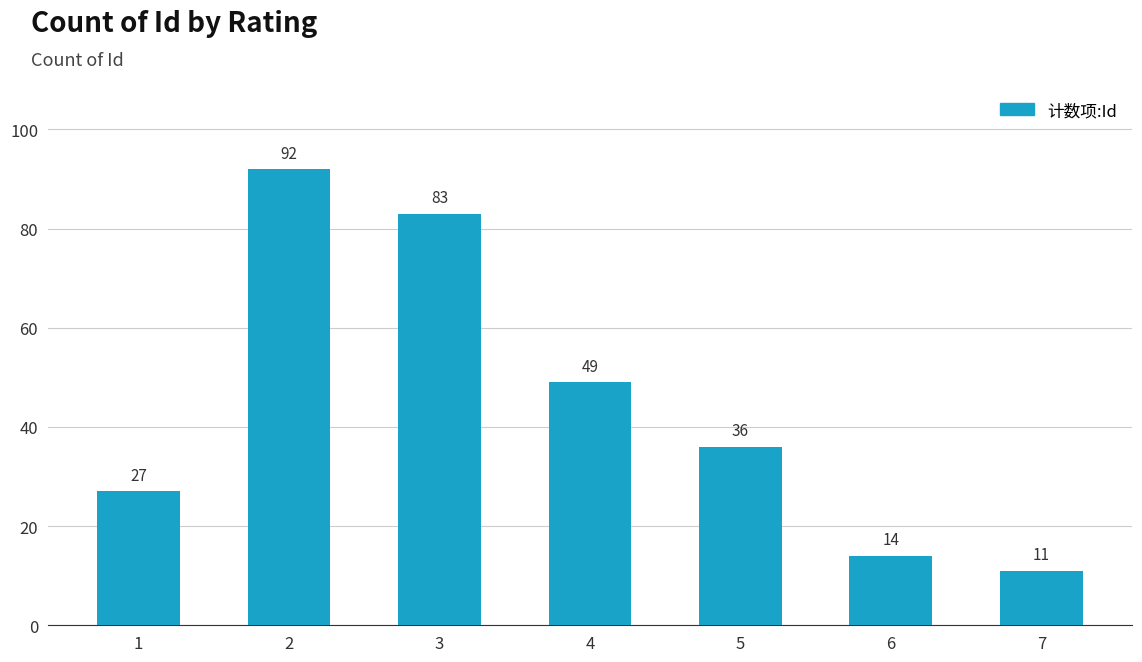

List the labels in order of value, smallest first.

7, 6, 1, 5, 4, 3, 2